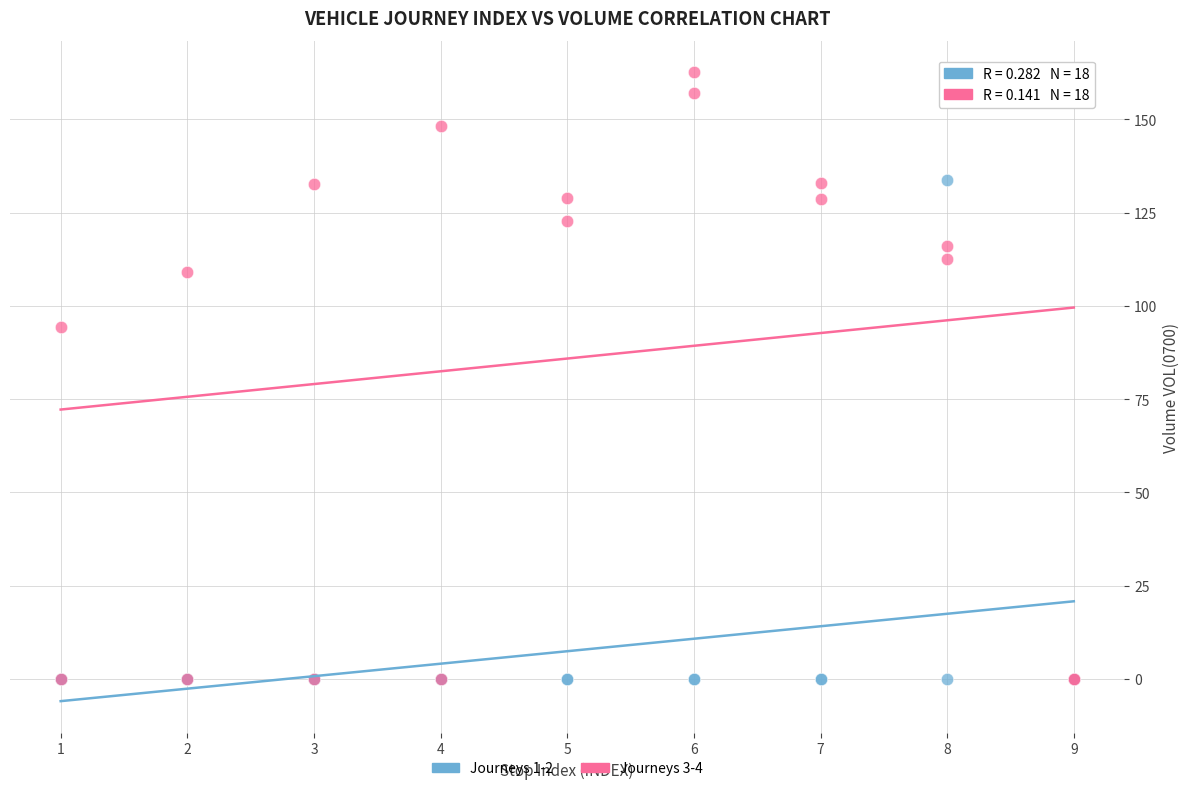

Which series has the widest spread of Y values?

Journeys 3-4